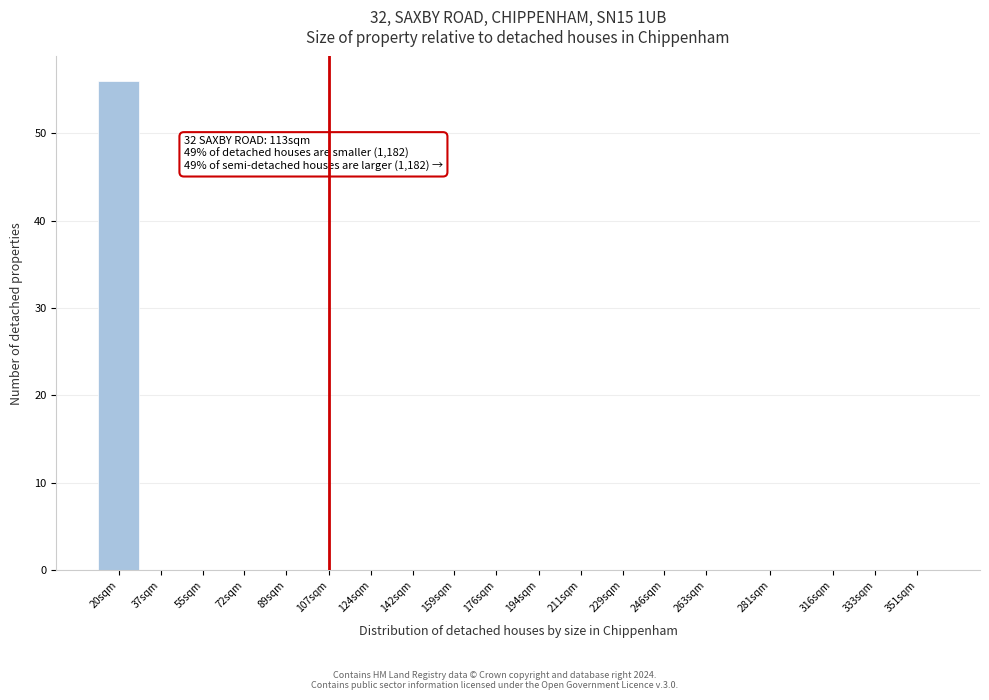

Reading left to right, list all the values displayed in this chart.

20sqm=56	37sqm=0	55sqm=0	72sqm=0	89sqm=0	107sqm=0	124sqm=0	142sqm=0	159sqm=0	176sqm=0	194sqm=0	211sqm=0	229sqm=0	246sqm=0	263sqm=0	281sqm=0	316sqm=0	333sqm=0	351sqm=0